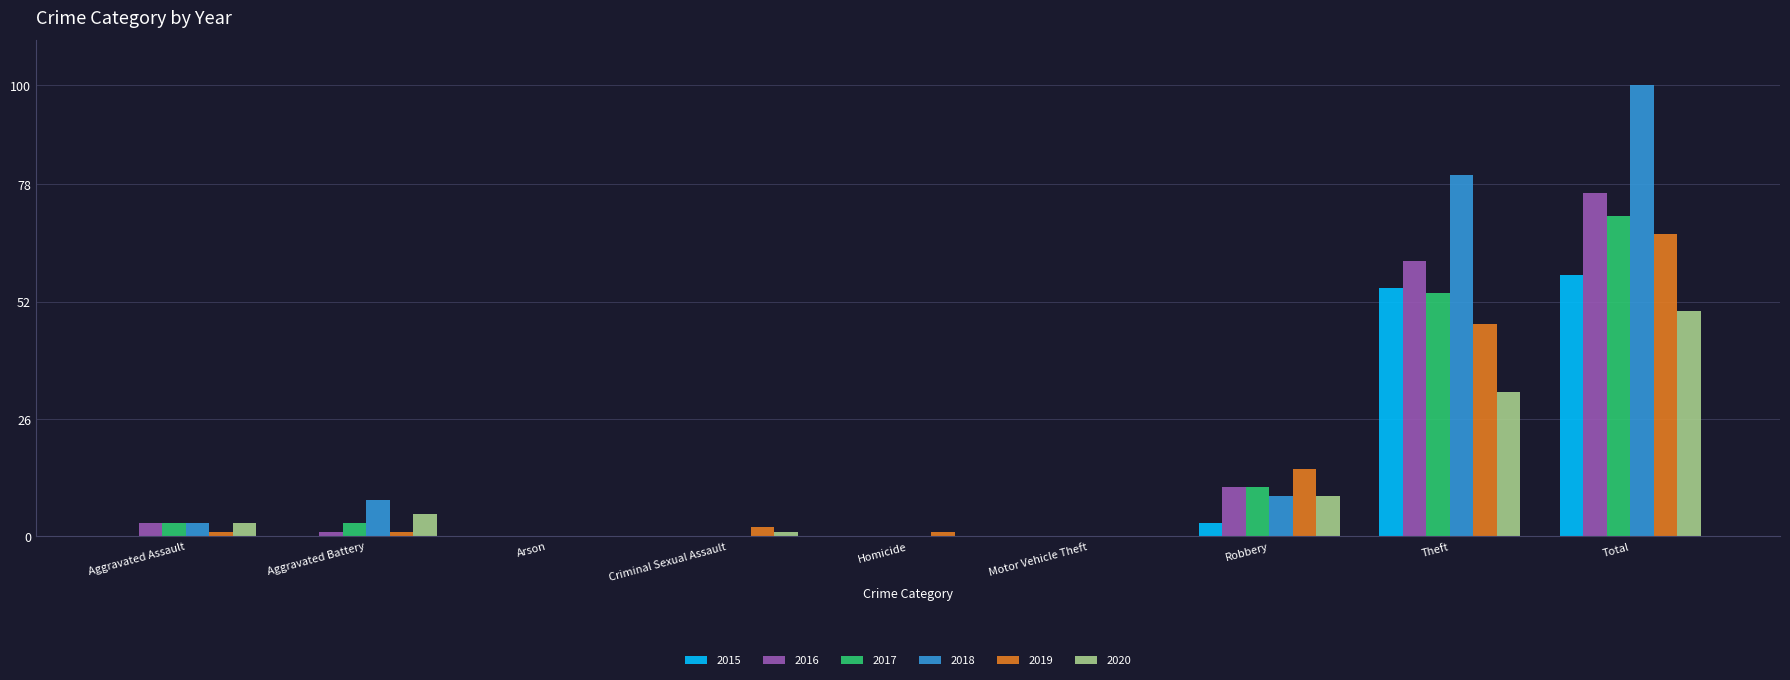

The 2020 series shows 3 at Robbery. True or false?

False